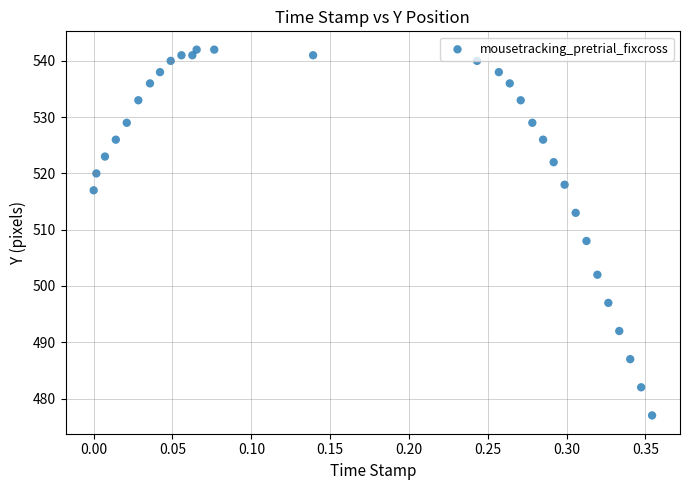

What is the range of Y values (max minus min)?

65